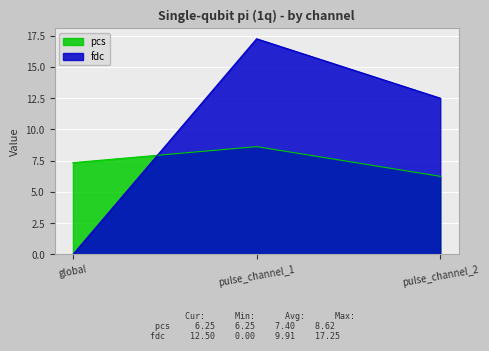

At how many categories does at least one series exceed 0?

3